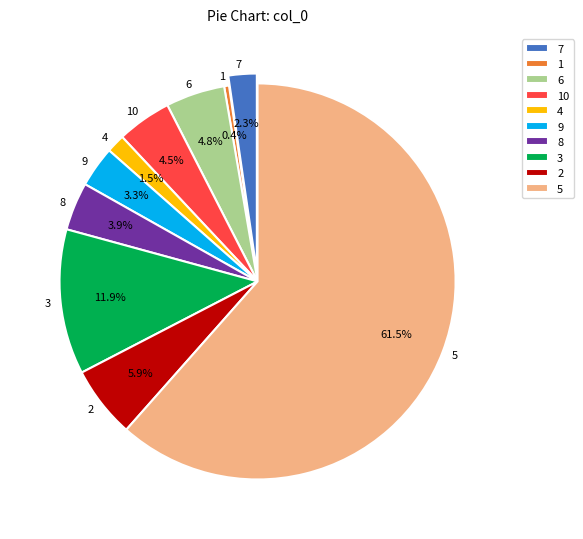

Does any single category account for the majority?

Yes